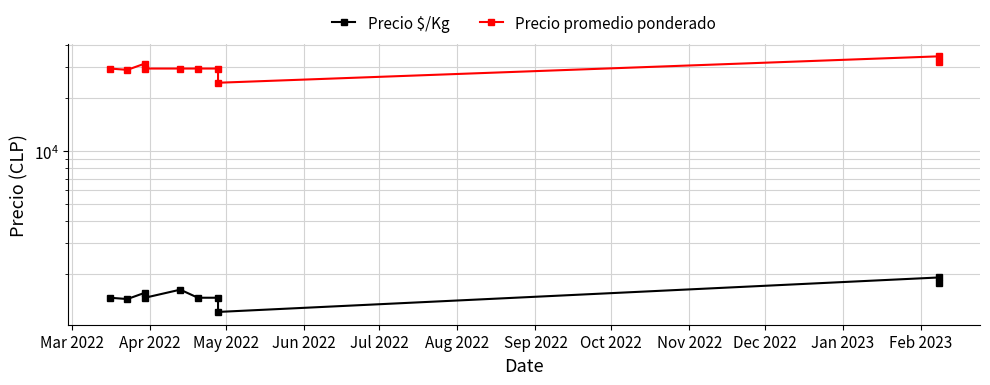

Is the value of Precio promedio ponderado at Nov 2022 greater than the value of Precio $/Kg at Oct 2022?

Yes